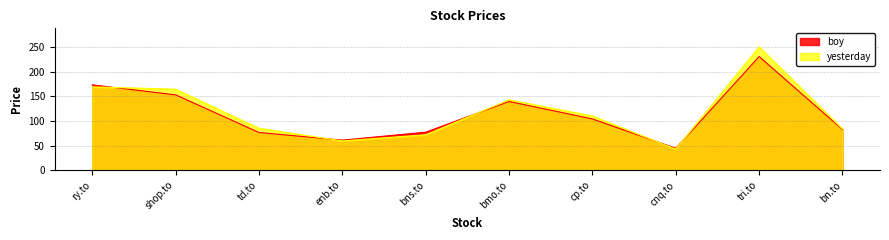

True or false: boy has a value of 52.8 at shop.to.

False